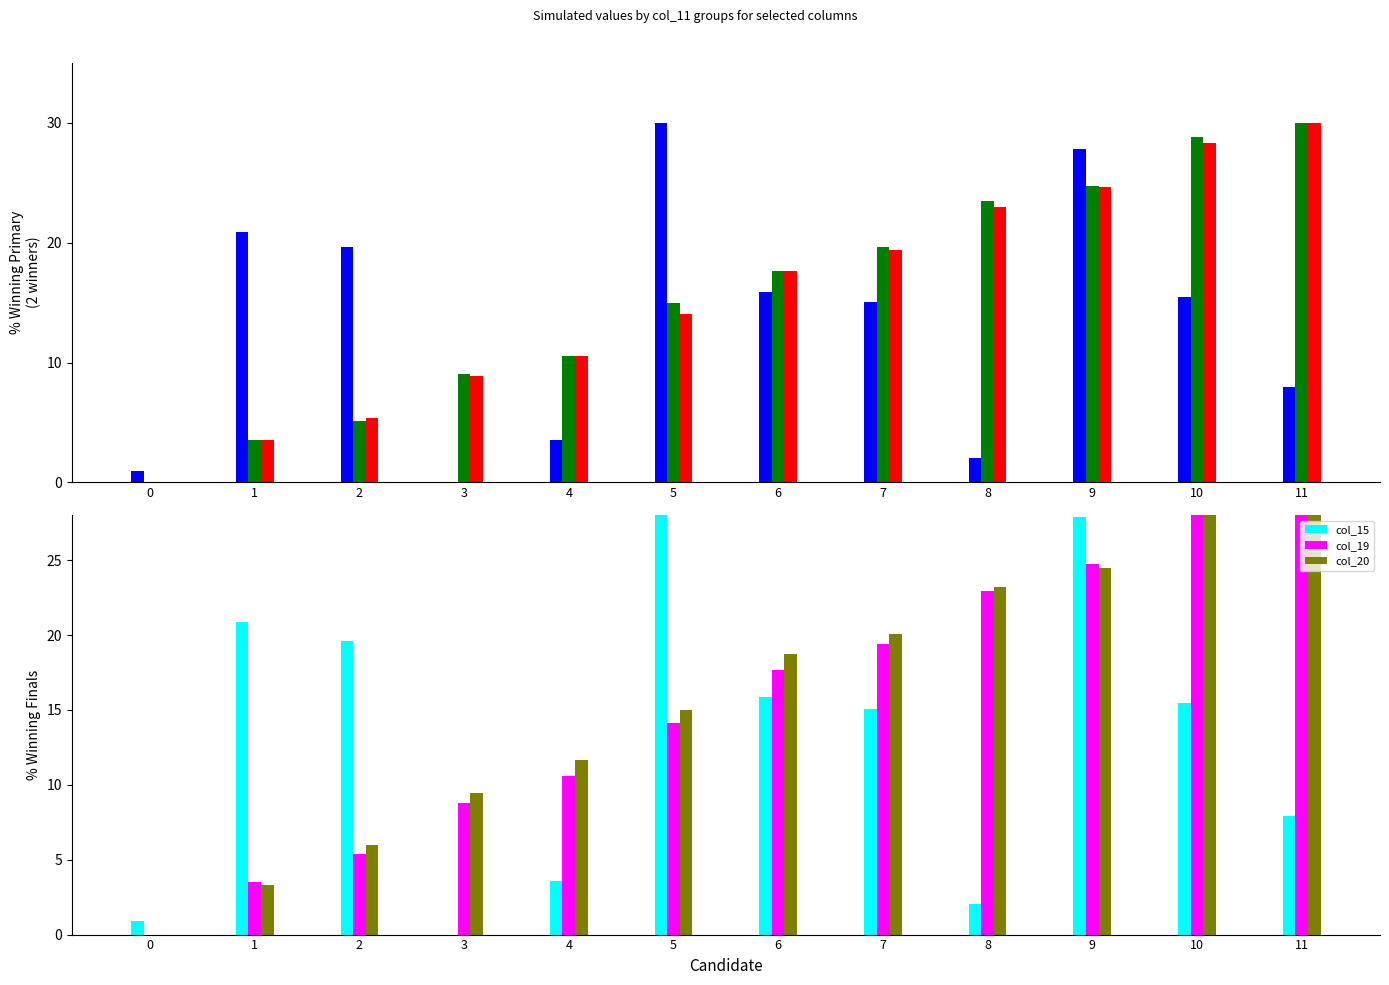

At which label is col_6 closest to 15?

5